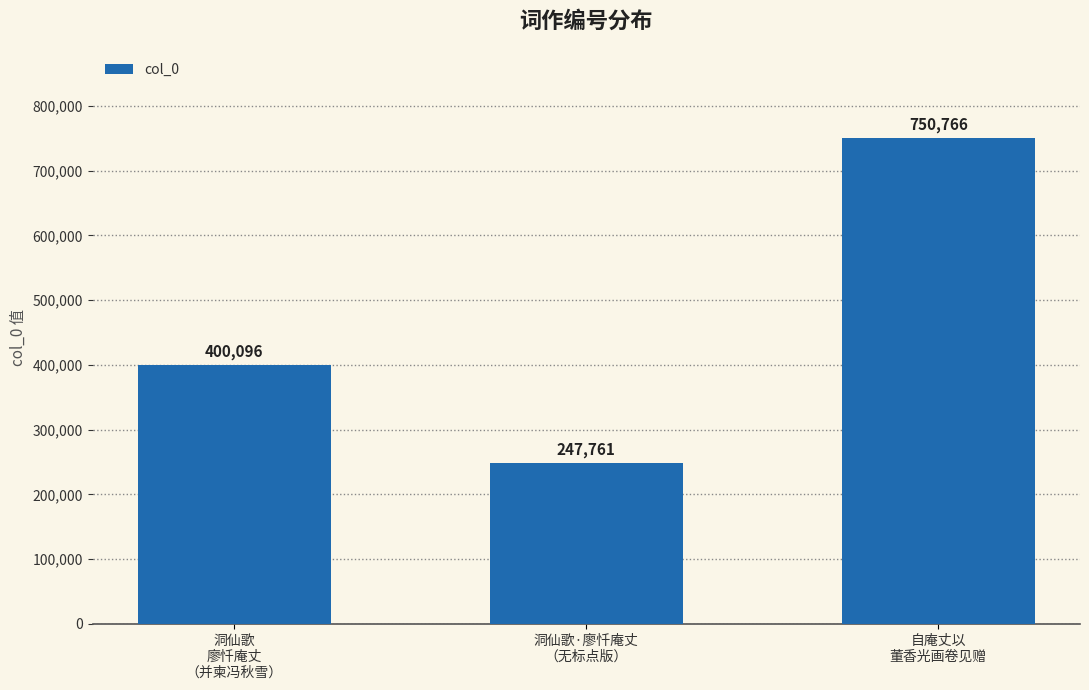

The chart shows a value of 525645 at 洞仙歌
廖忏庵丈
（并柬冯秋雪）. True or false?

False